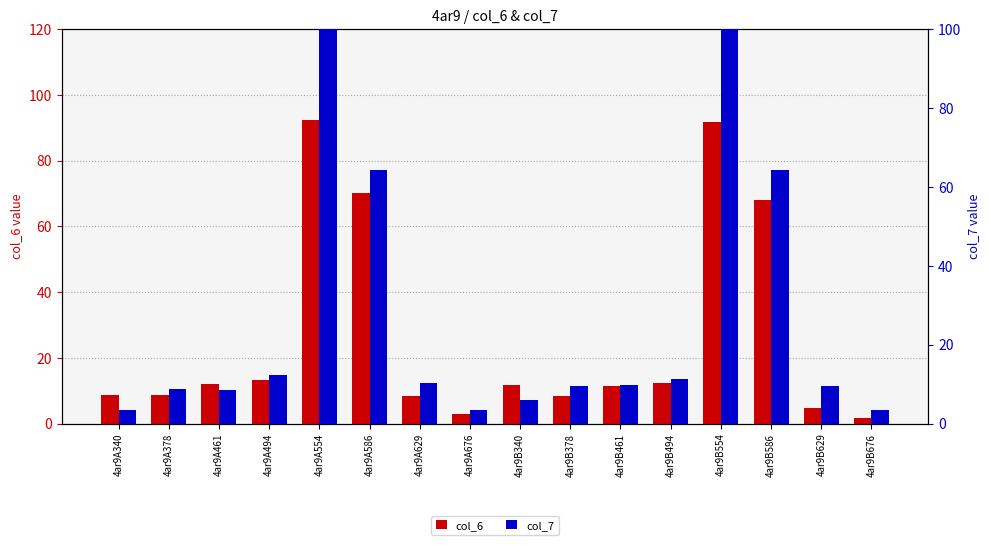

The value of col_6 at 4ar9A461 is 18.4. True or false?

False